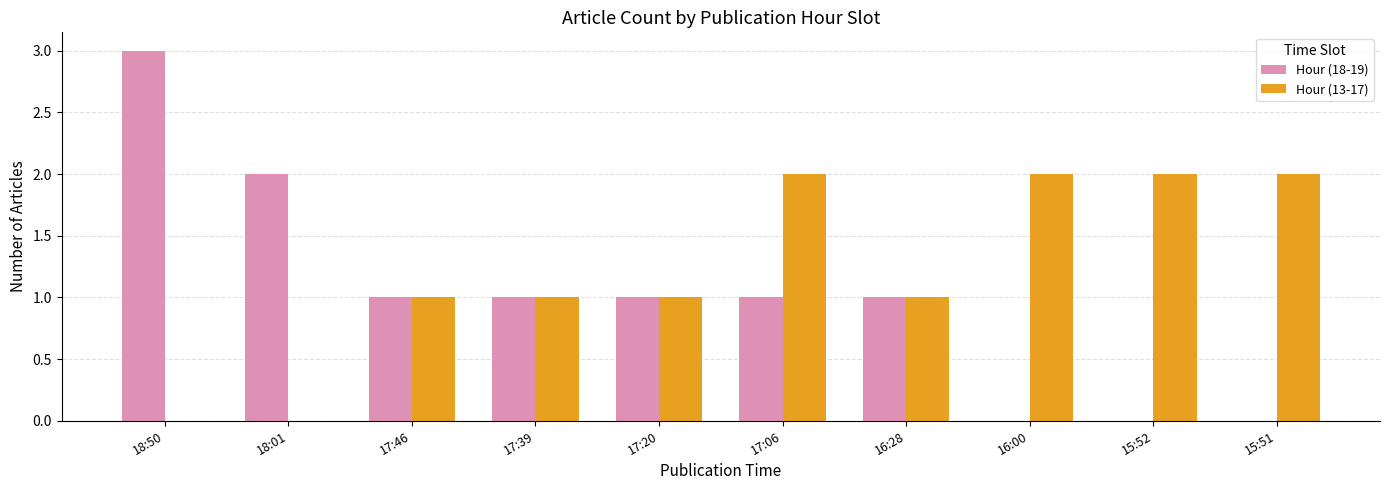

The value of Hour (18-19) at 16:00 is 1. True or false?

False